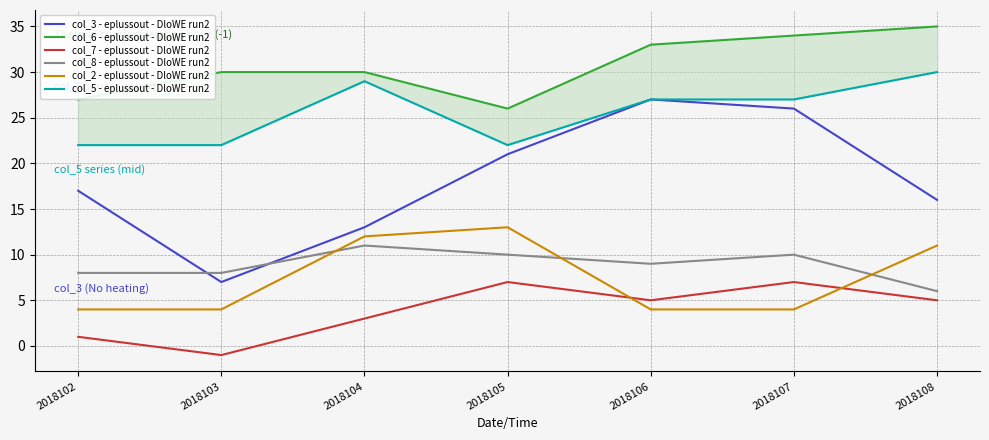

What is the sum of the col_6 - eplussout - DloWE run2 values at 2018105 and 2018106?

59